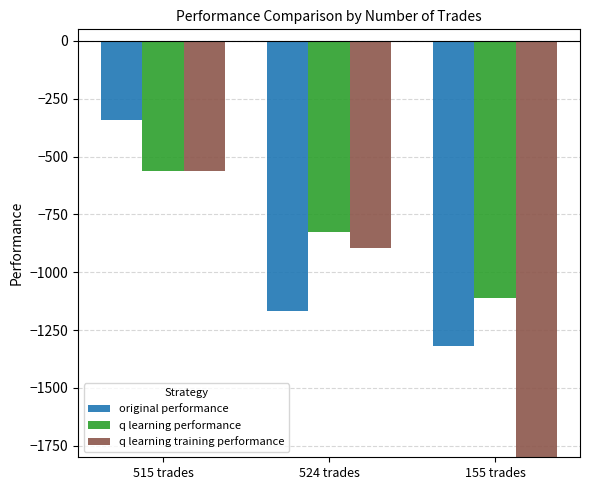

Reading left to right, list all the values displayed in this chart.

original performance: 515 trades=-344.1	524 trades=-1165.8	155 trades=-1319.7
q learning performance: 515 trades=-563.6	524 trades=-824.4	155 trades=-1113.0
q learning training performance: 515 trades=-563.6	524 trades=-894.6	155 trades=-1800.0